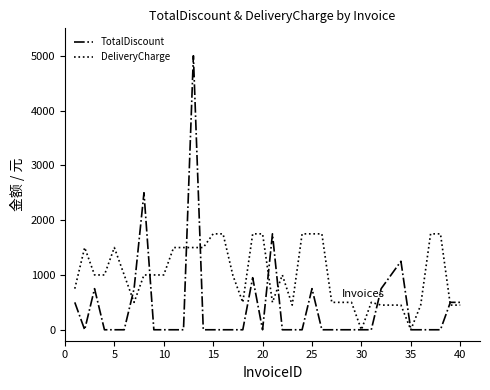

Rank the series by their maximum value, from lowest to highest.

DeliveryCharge, TotalDiscount